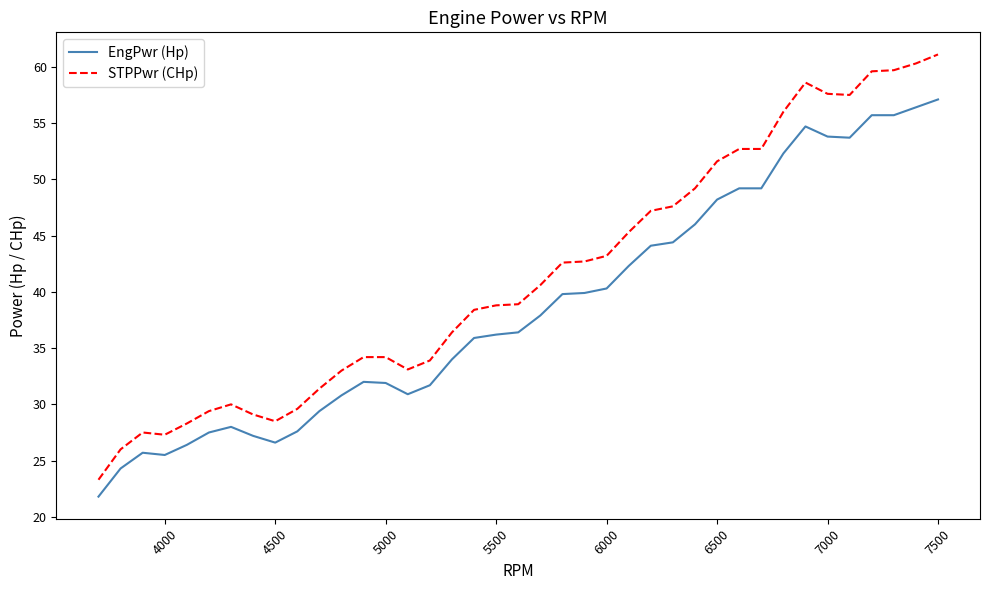

How many lines are shown in the chart?

2